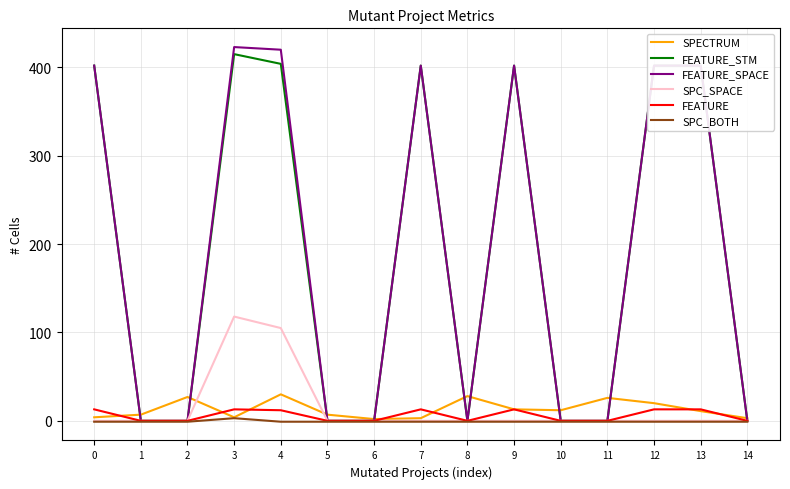

List the series in order of their peak value, highest first.

FEATURE_SPACE, FEATURE_STM, SPC_SPACE, SPECTRUM, FEATURE, SPC_BOTH